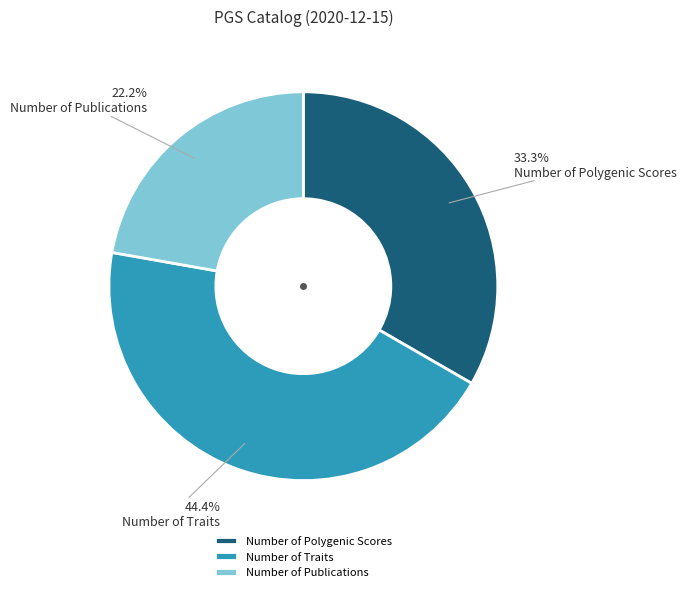

Does any single category account for the majority?

No